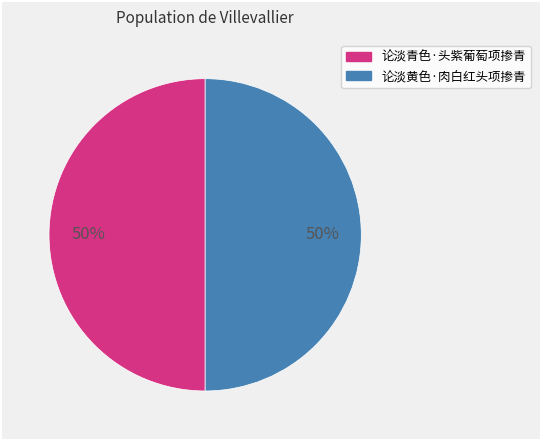

To the nearest percent, what is the combined percentage of 论淡青色·头紫葡萄项掺青 and 论淡黄色·肉白红头项掺青?

100%